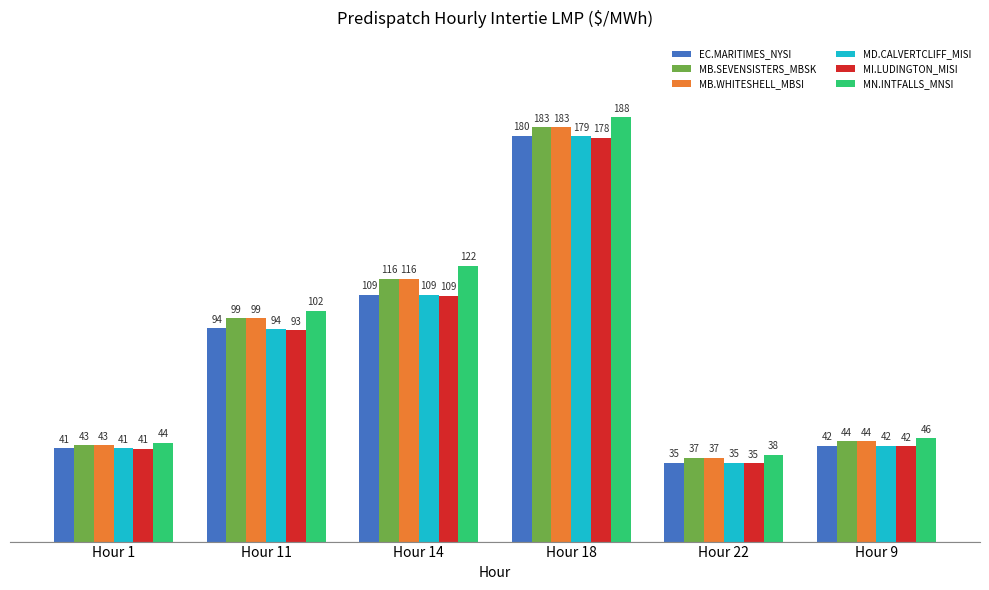

True or false: MB.WHITESHELL_MBSI has a value of 44.3 at Hour 9.

True